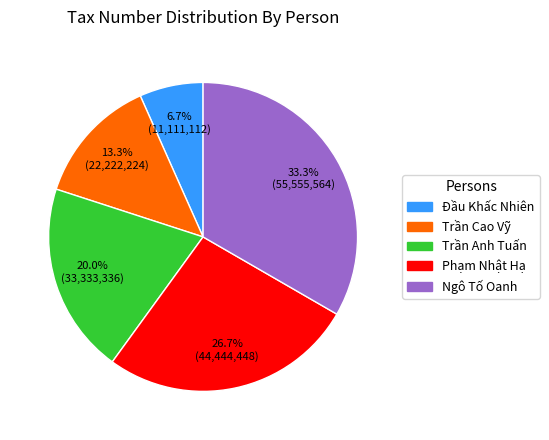

Between Ngô Tố Oanh and Phạm Nhật Hạ, which is larger?

Ngô Tố Oanh